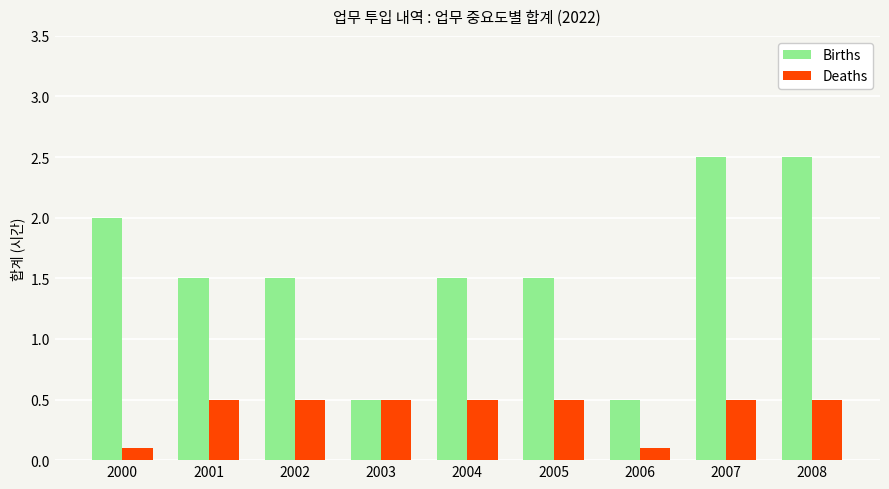

The value of Births at 2001 is 2.7. True or false?

False